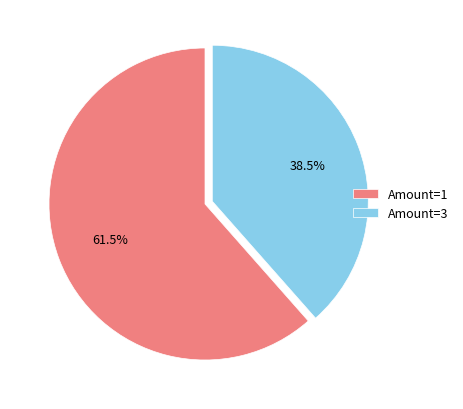

Between Amount=1 and Amount=3, which is larger?

Amount=1